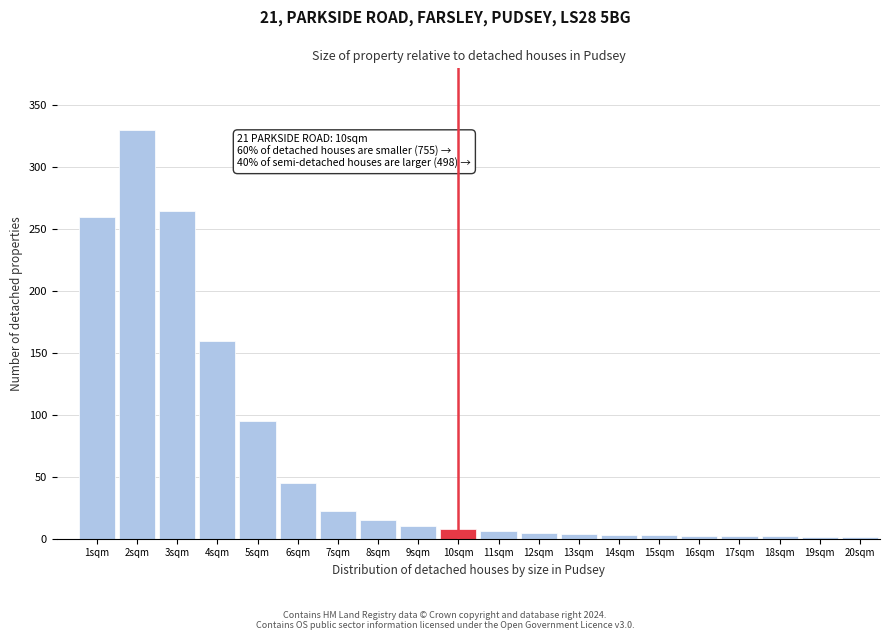

The chart shows a value of 6 at 11sqm. True or false?

True